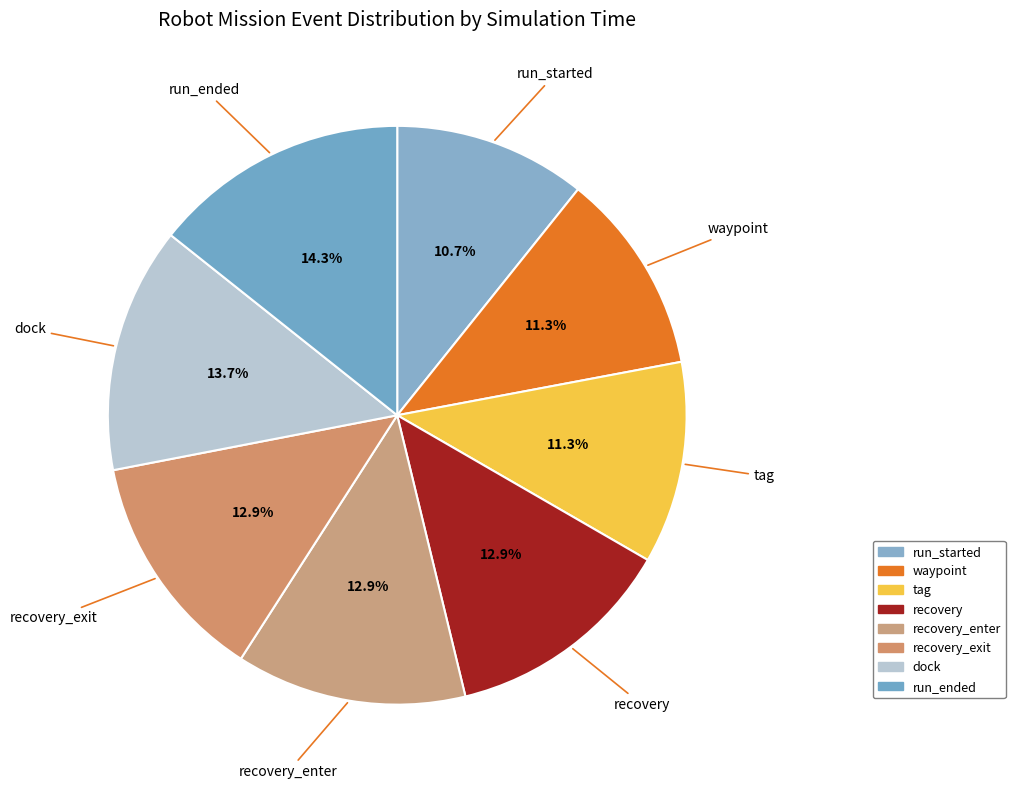

How many segments does this pie chart have?

8